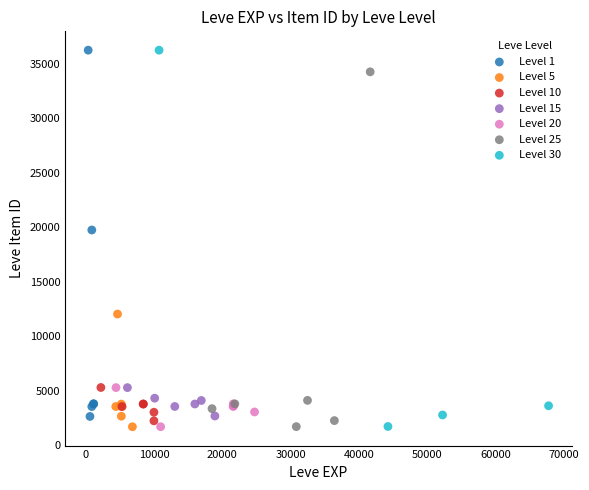

What are all the series names shown in the legend?

Level 1, Level 5, Level 10, Level 15, Level 20, Level 25, Level 30